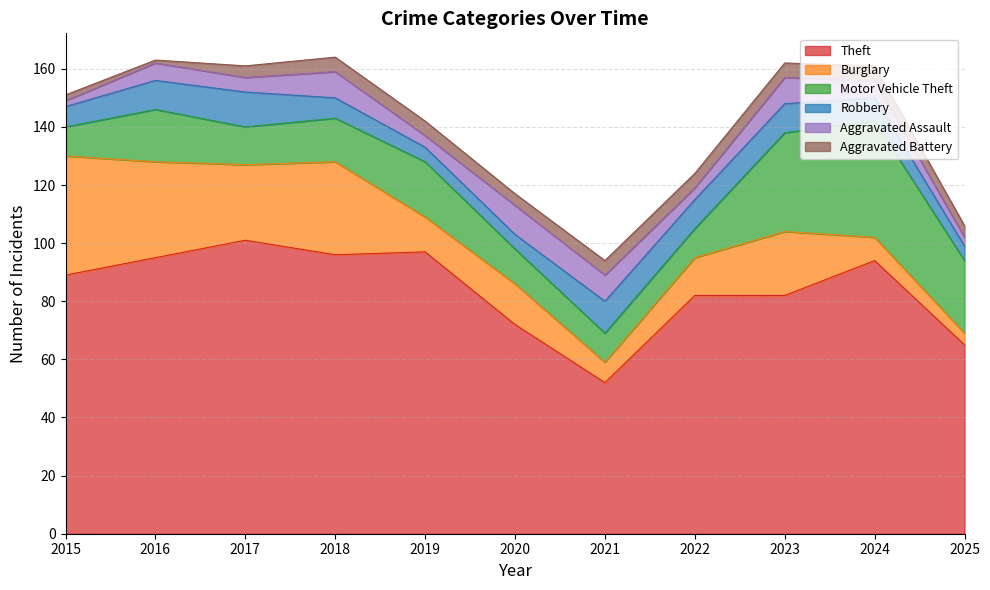

How many lines are shown in the chart?

6